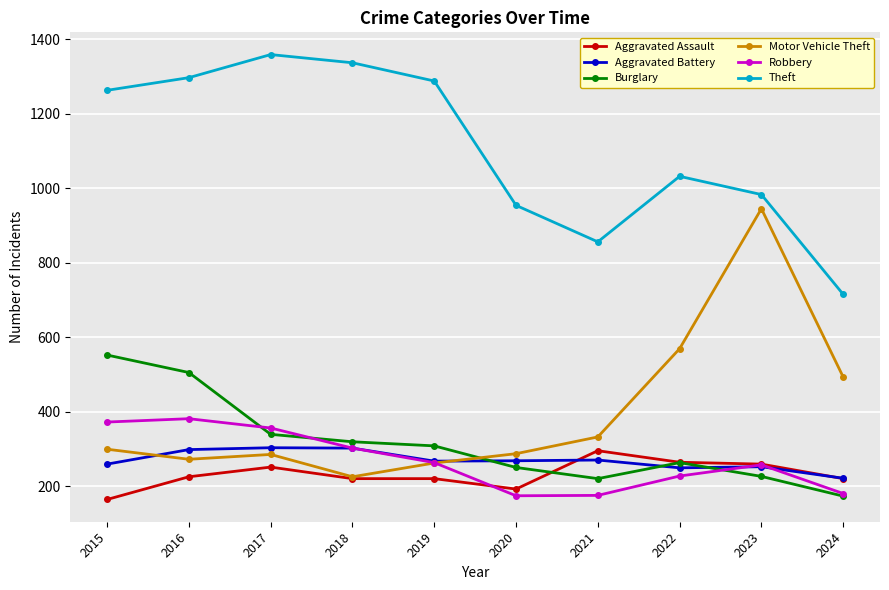

Read the Aggravated Battery value at 2023.

252